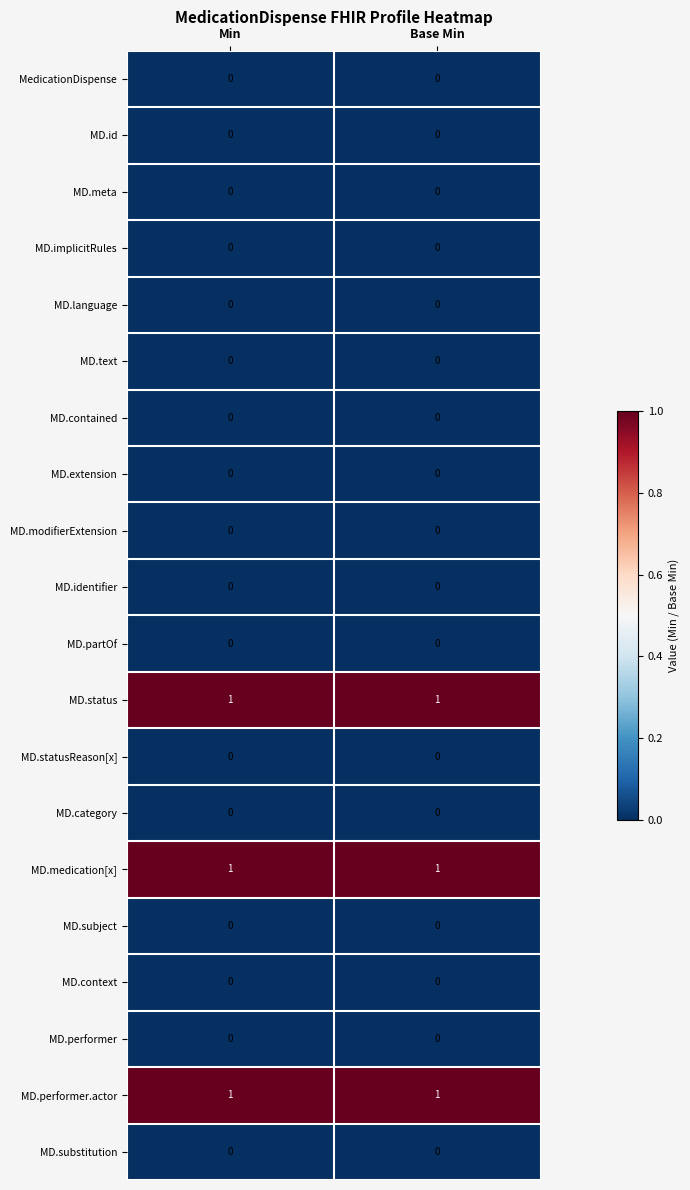

What is the maximum value shown in the chart?

1